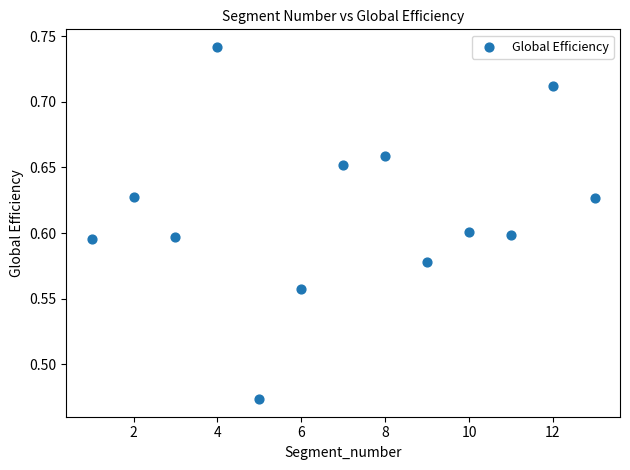

What is the range of Y values (max minus min)?

0.3